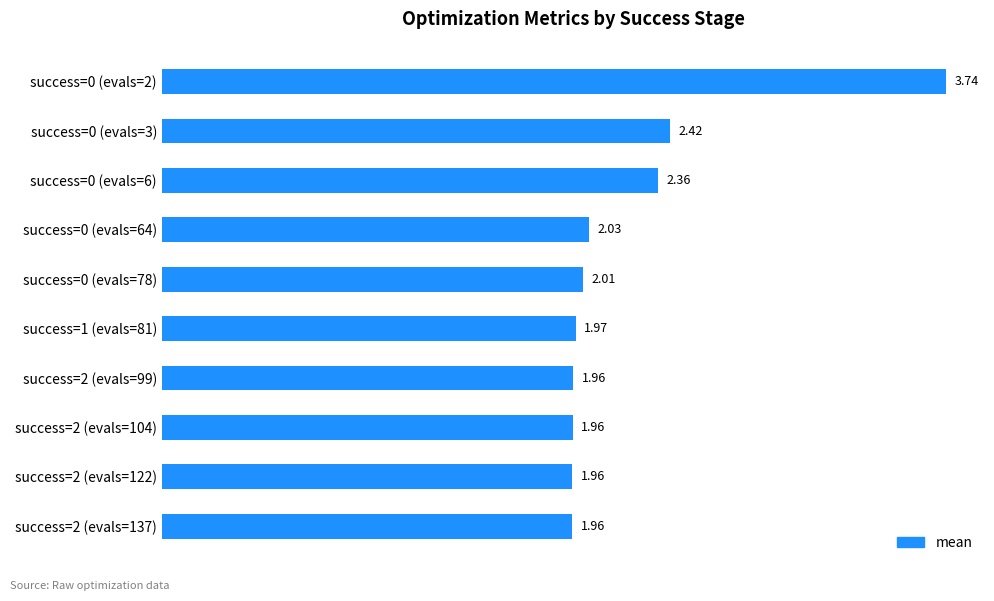

Count the number of values greater than 2.

5